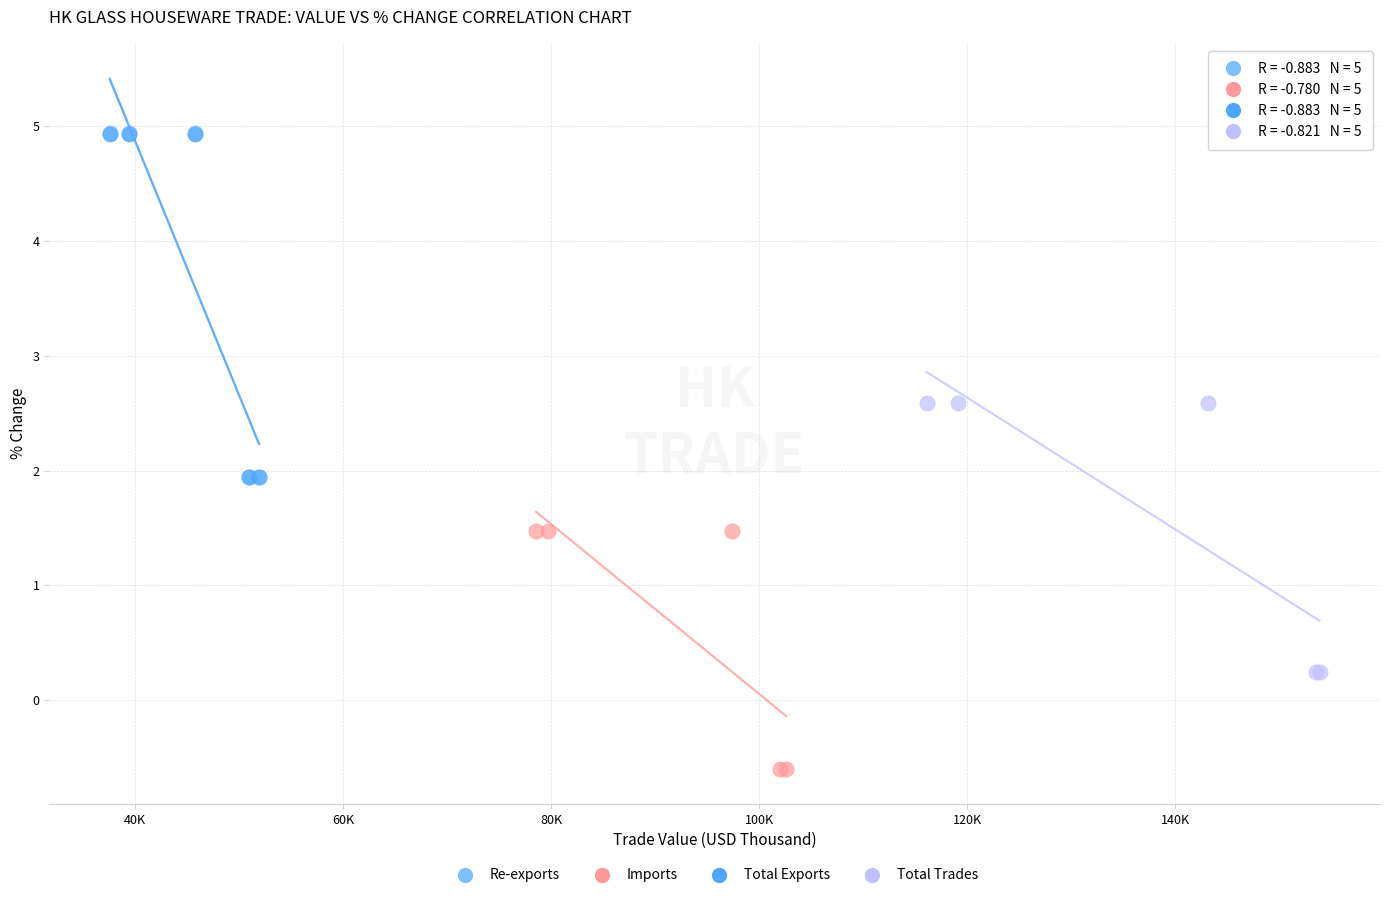

Which series has the widest spread of Y values?

Re-exports